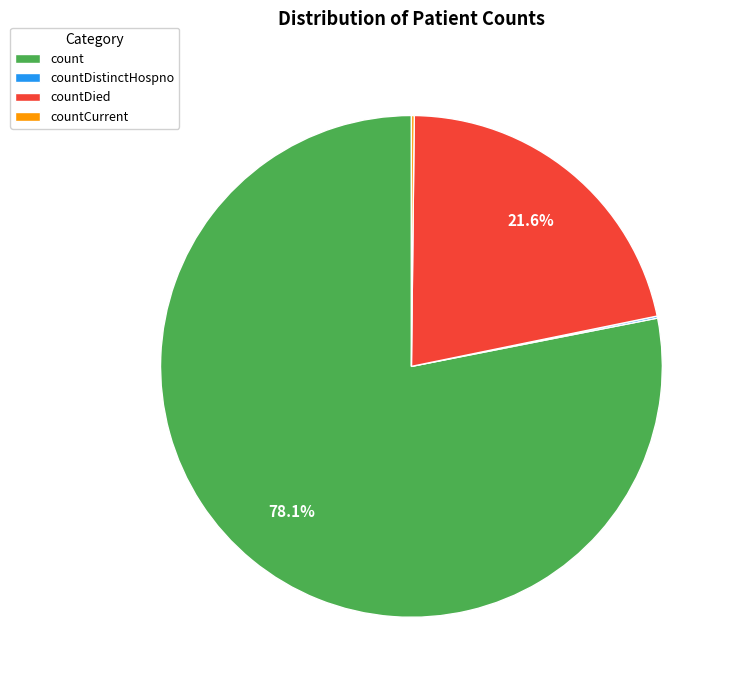

Between countDied and count, which is larger?

count